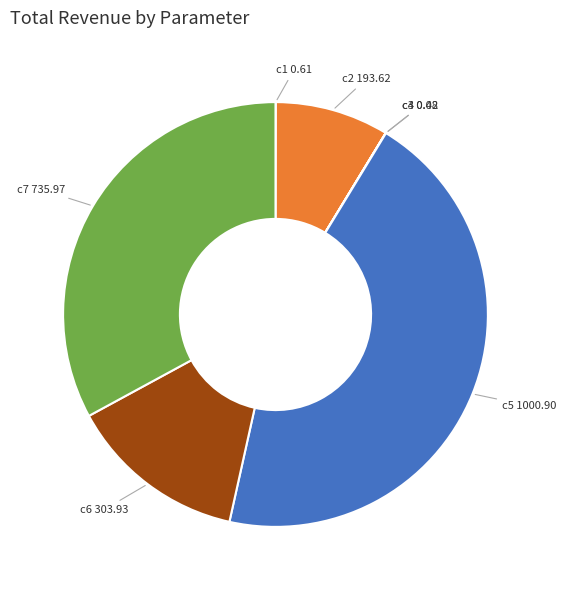

True or false: c5 accounts for 45% of the total.

True